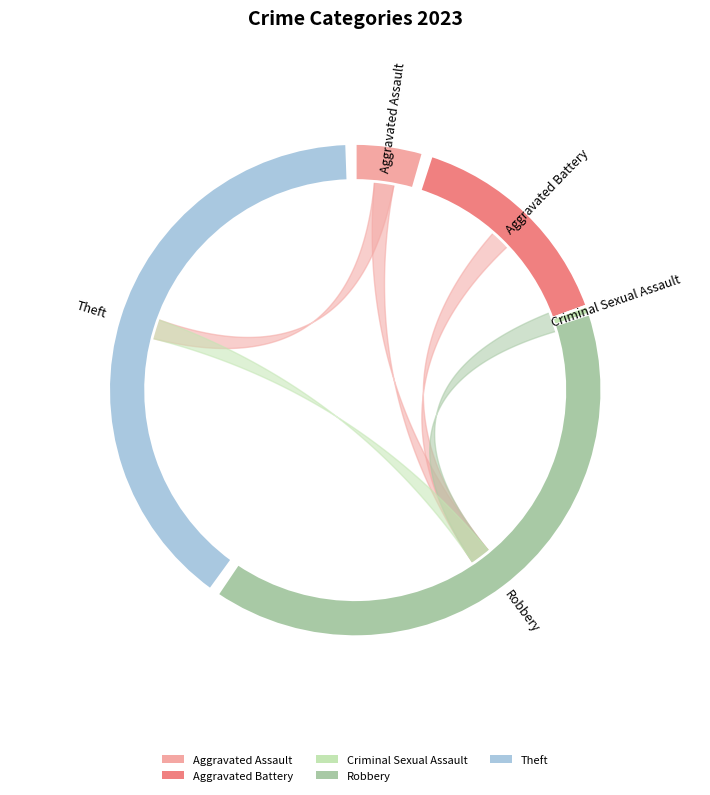

How many segments does this pie chart have?

5